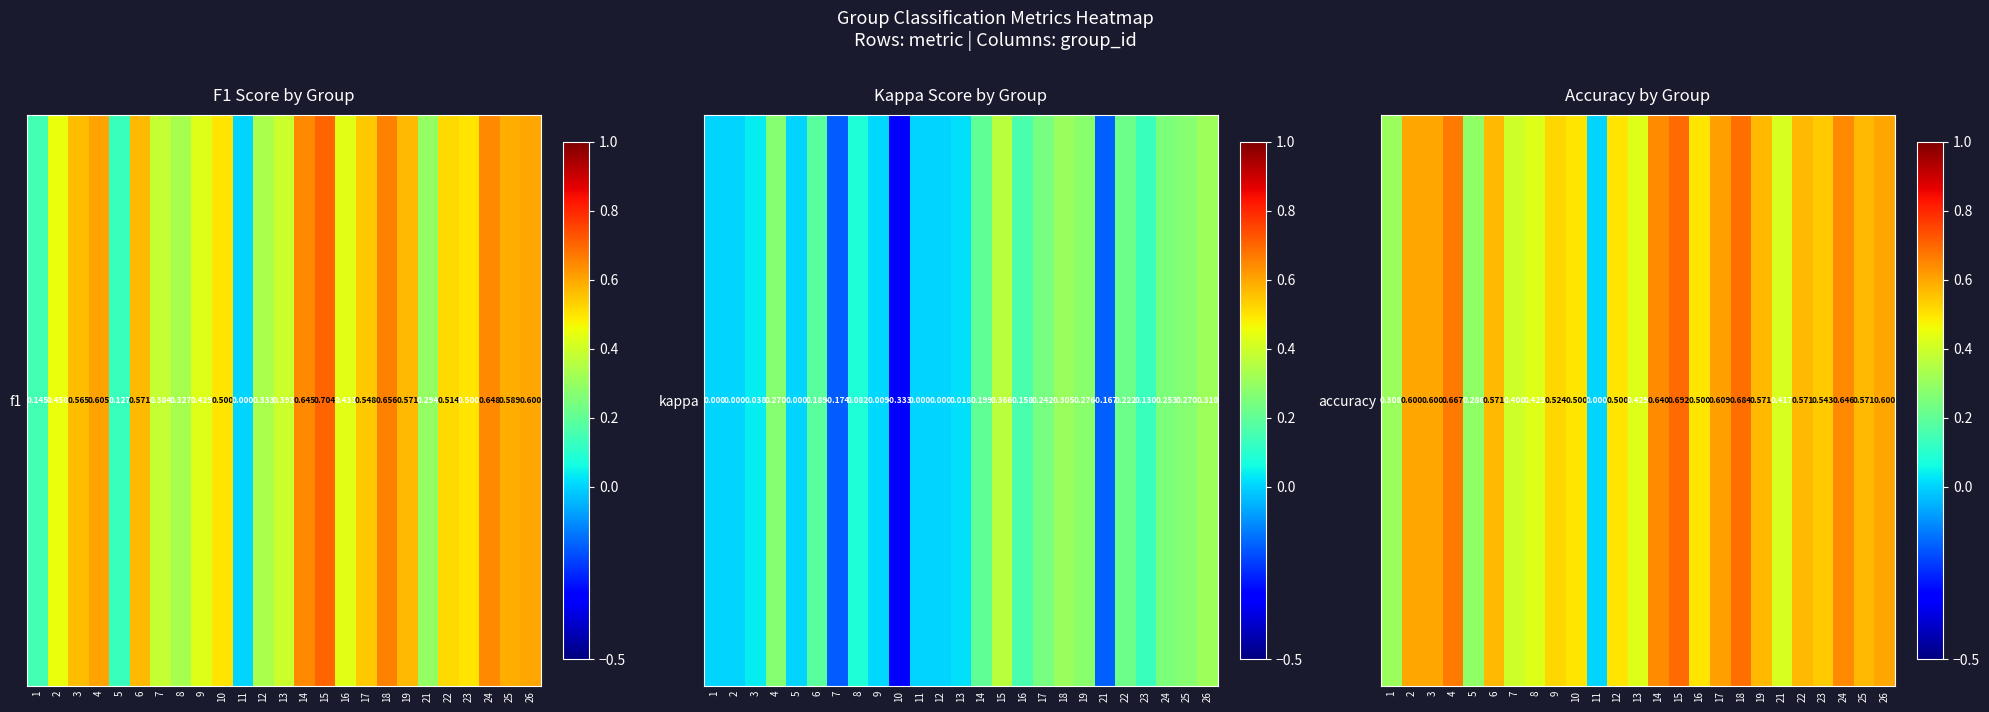

Count the number of values greater than 0.

24